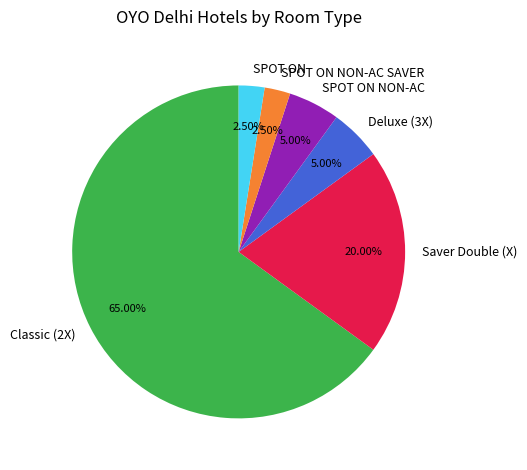

What percentage is the SPOT ON NON-AC slice, to the nearest percent?

5%